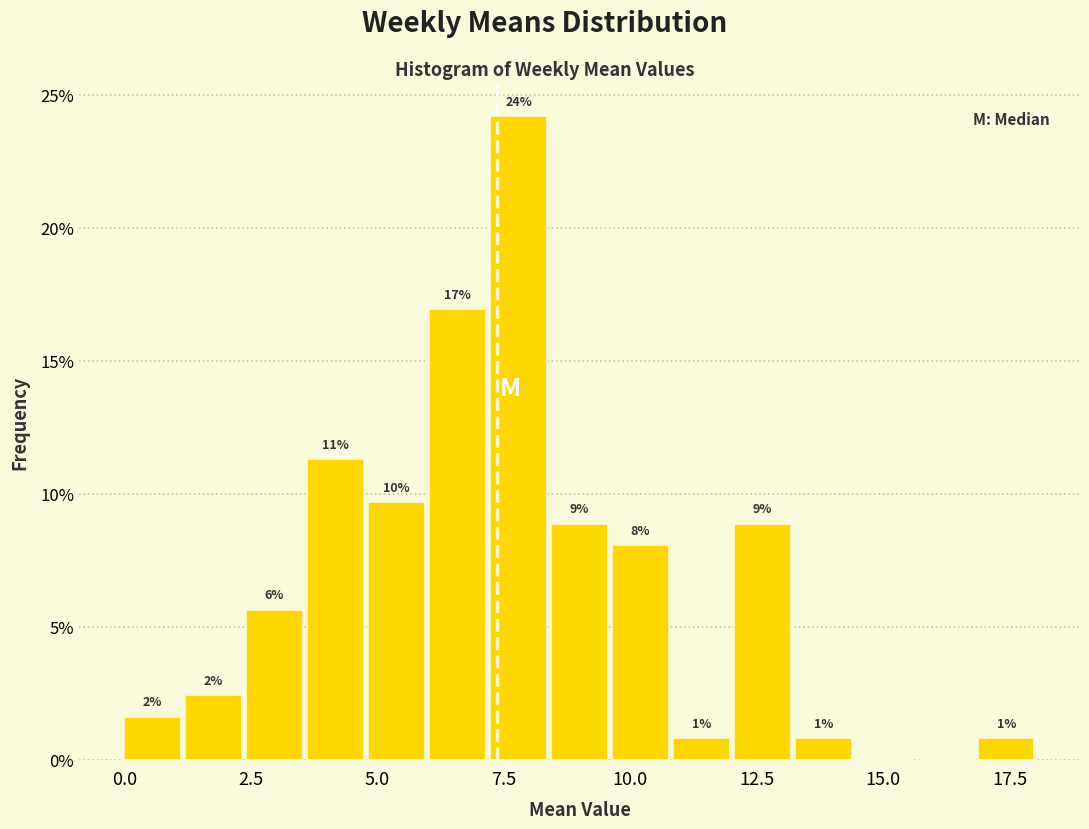

Around what value on the x-axis is the tallest bar? Give the approximate position of its centre, as read against the axis.

8.0